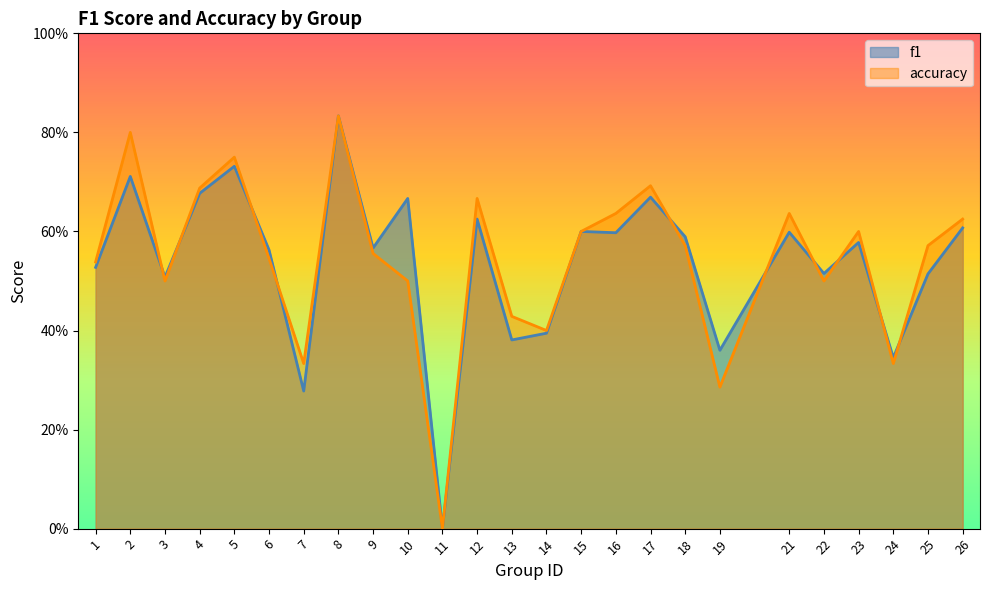

How many lines are shown in the chart?

2